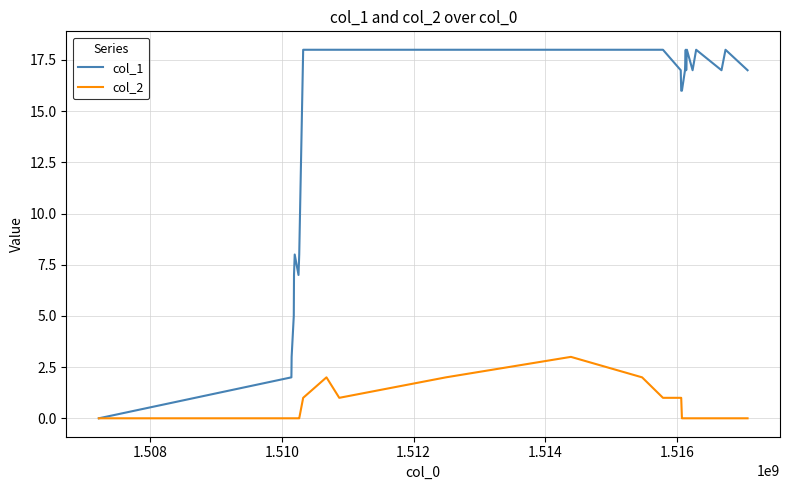

How many categories are shown in the chart?

27